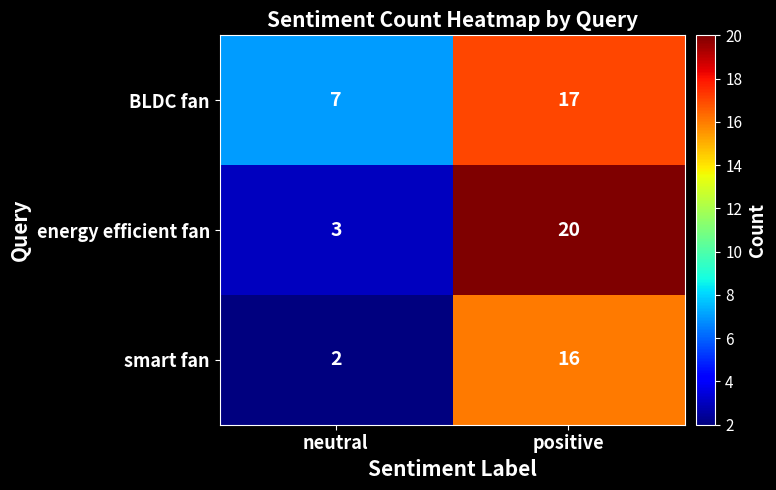

Which series has the largest range (max minus min)?

energy efficient fan